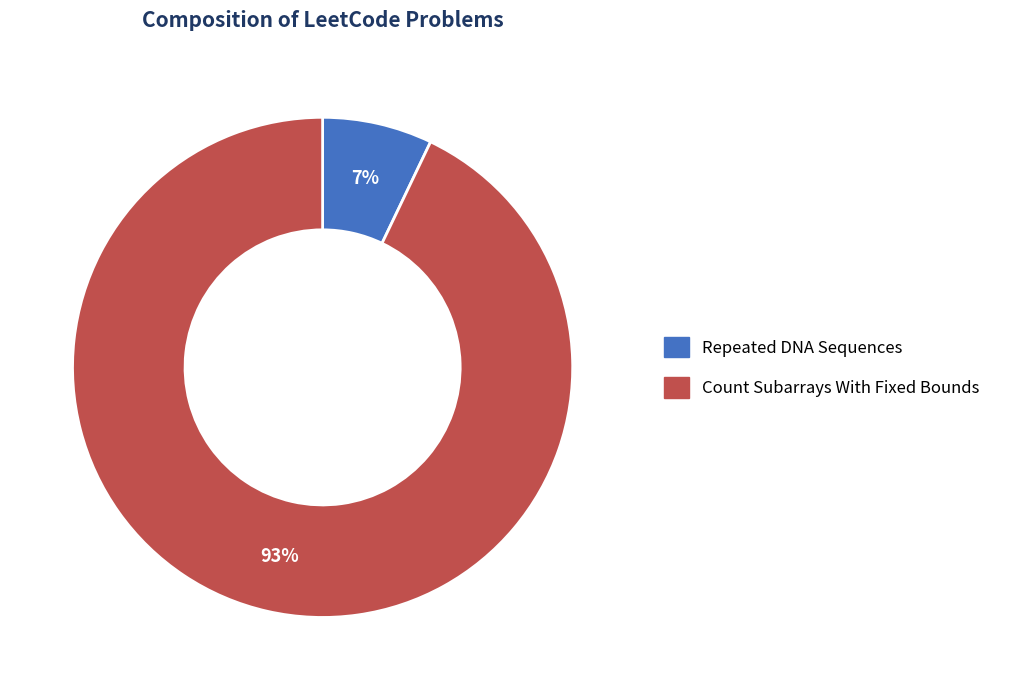

The Repeated DNA Sequences slice represents 21% of the pie. True or false?

False